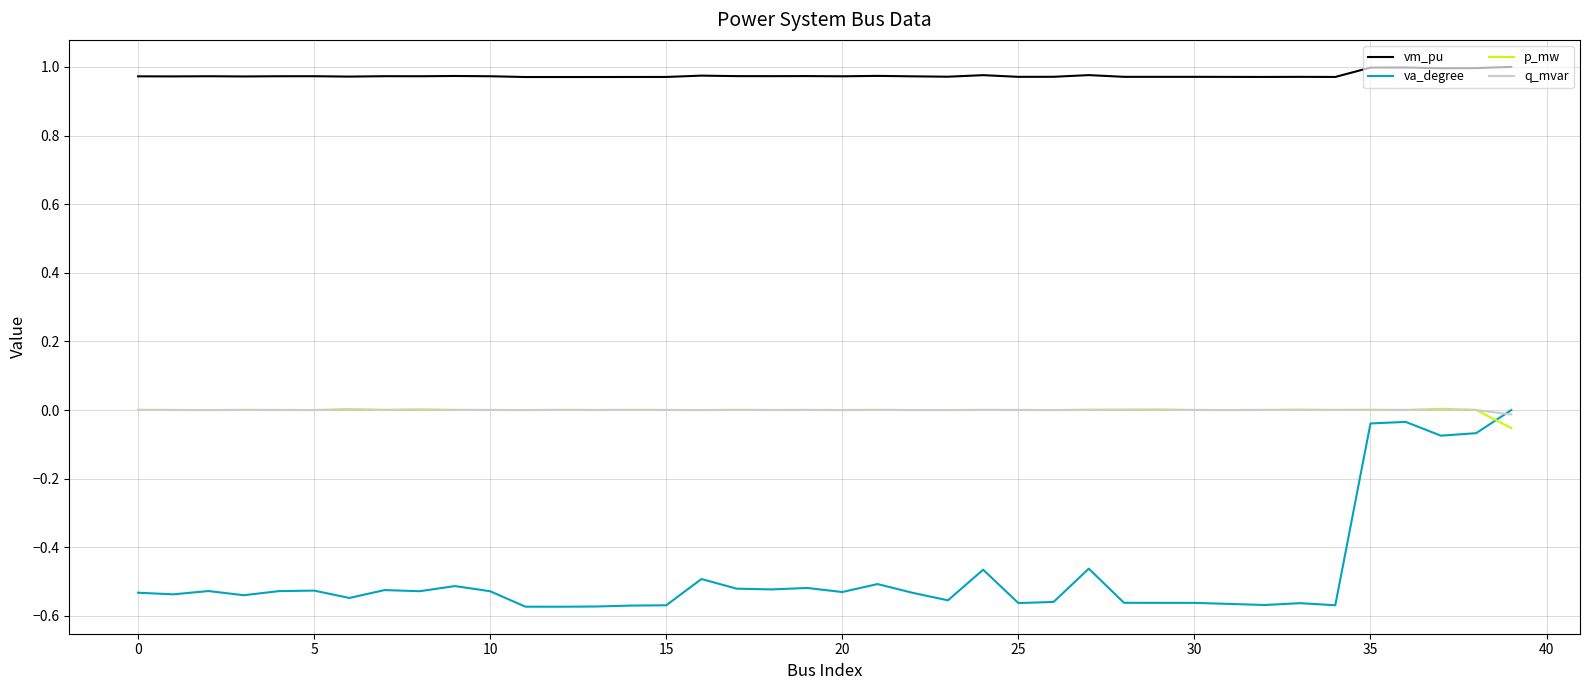

Which series has the largest range (max minus min)?

va_degree